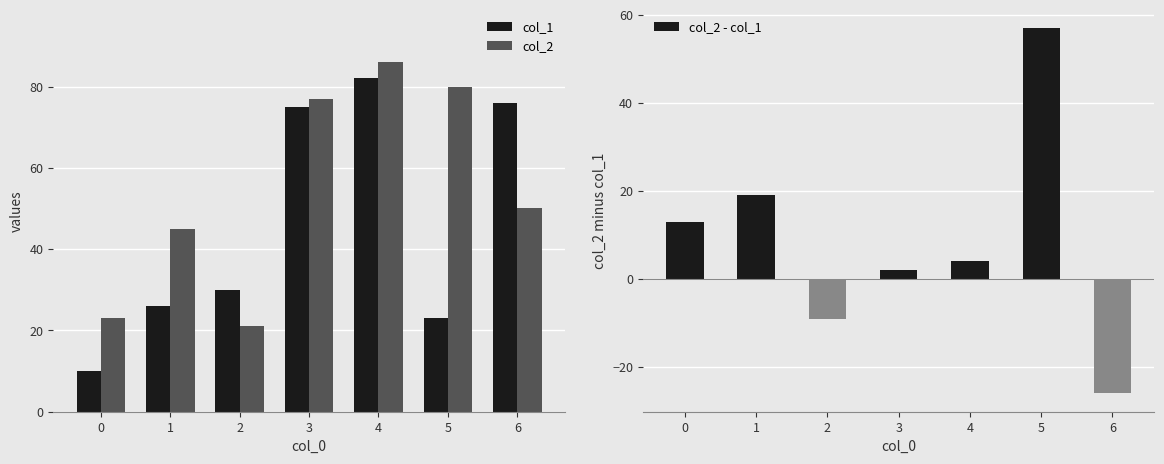

What are all the series names shown in the legend?

col_1, col_2, col_2 - col_1